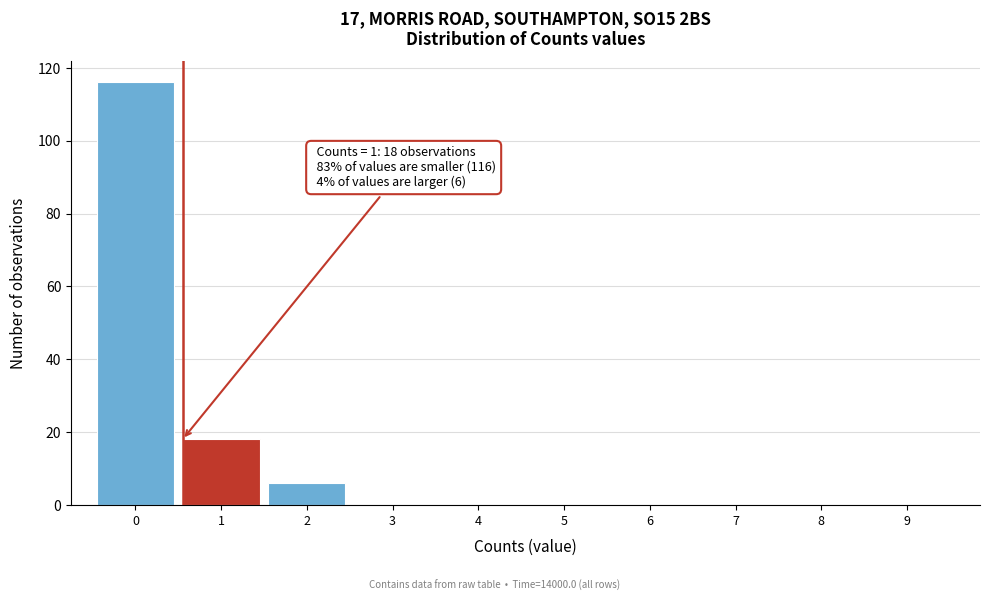

Reading left to right, transcribe all the data shown in this chart.

0=116	1=18	2=6	3=0	4=0	5=0	6=0	7=0	8=0	9=0